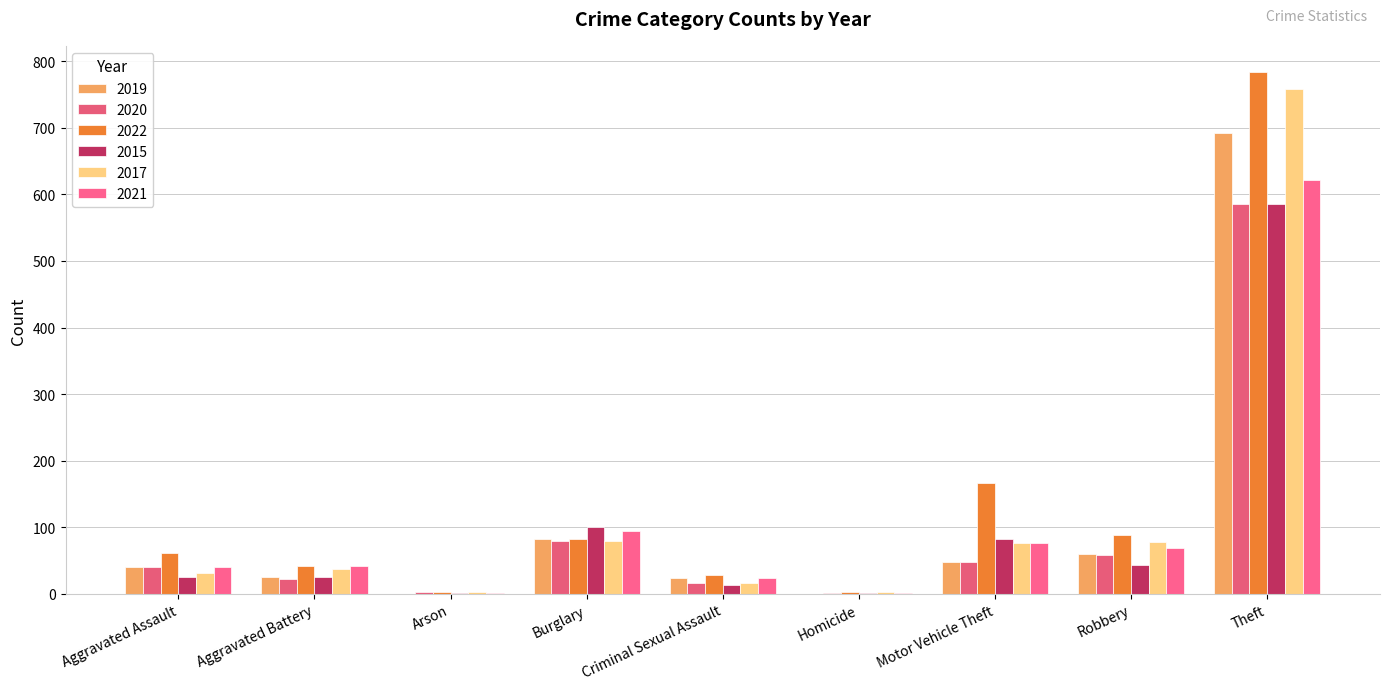

What is the total value across all series at Homicide?

8